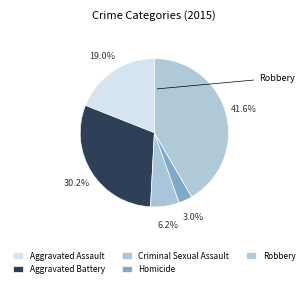

What is the largest slice in the pie chart?

Robbery